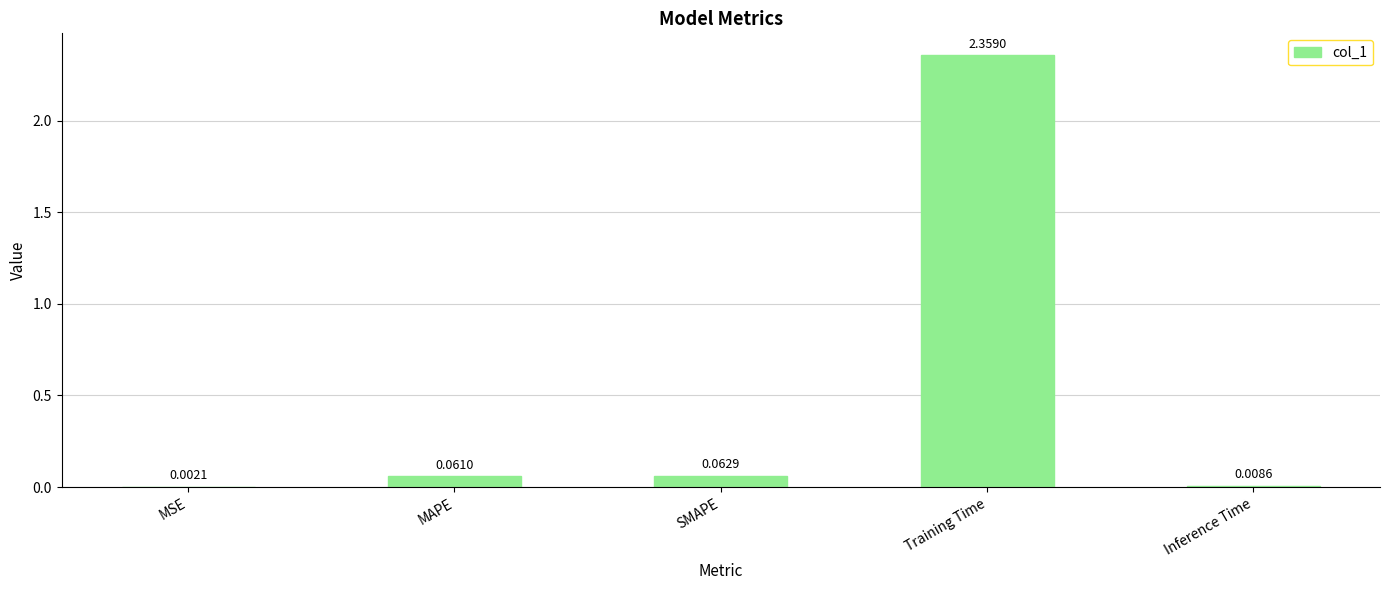

How many data points does each series have?

5